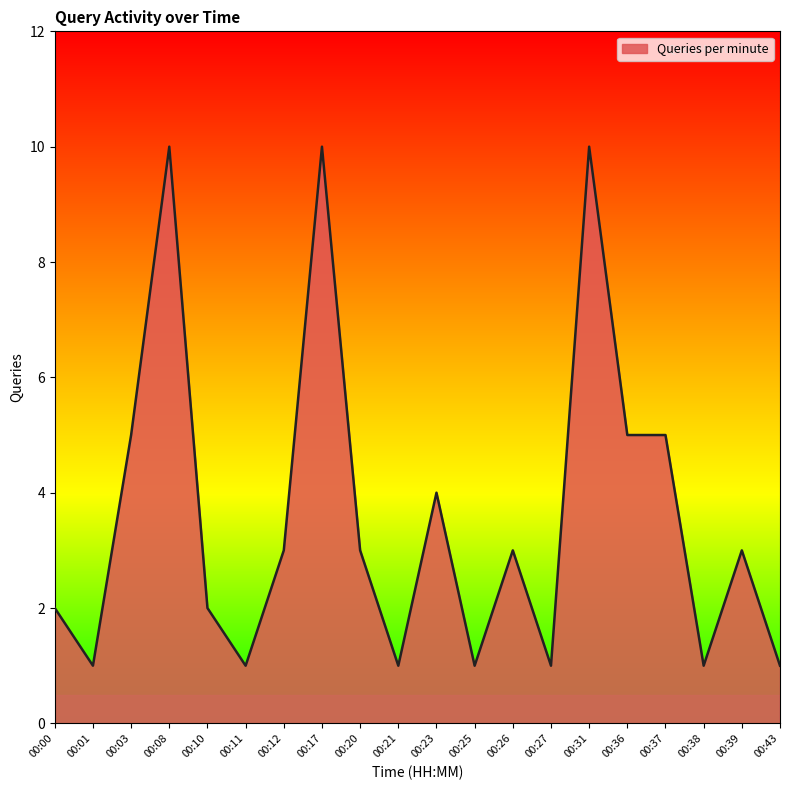

What is the greatest value displayed?

10